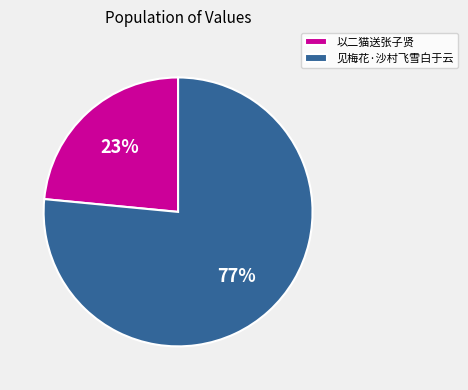

To the nearest percent, what is the average slice percentage?

50%